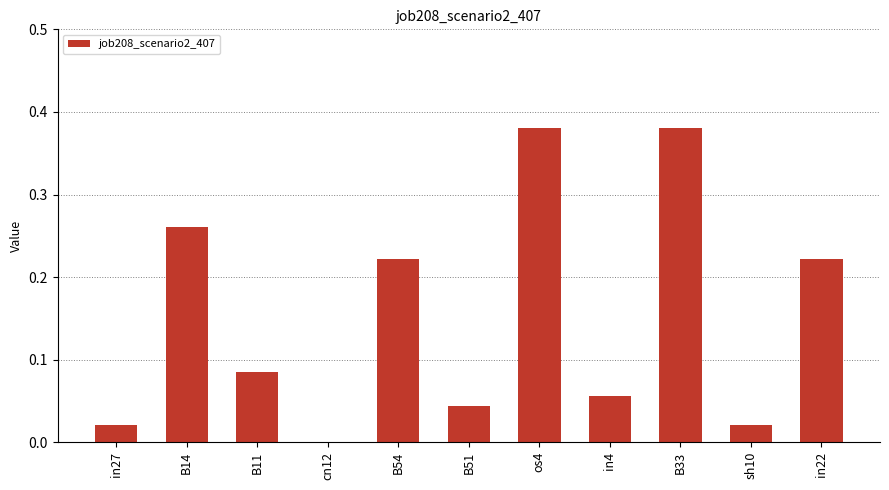

Count the number of categories in the chart.

11